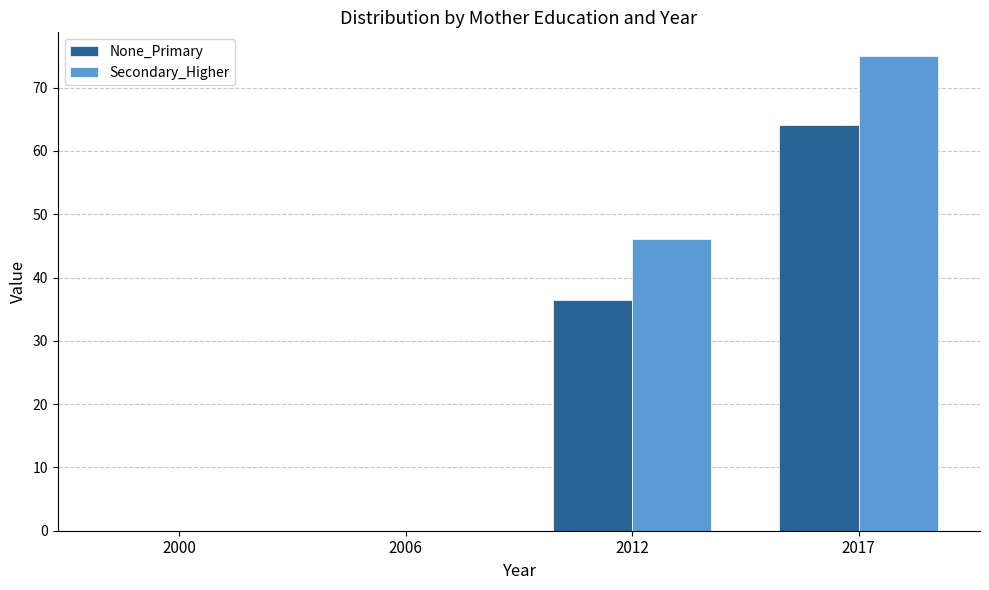

What is the sum of the Secondary_Higher values at 2017 and 2000?

75.0